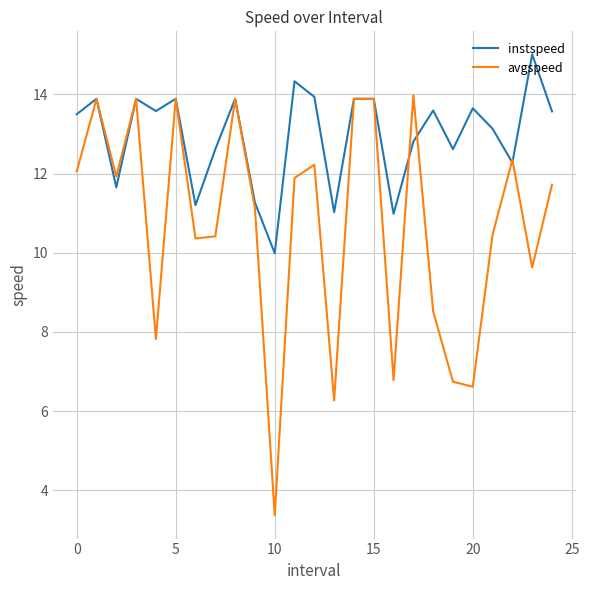

Which series has the largest total across all categories?

instspeed